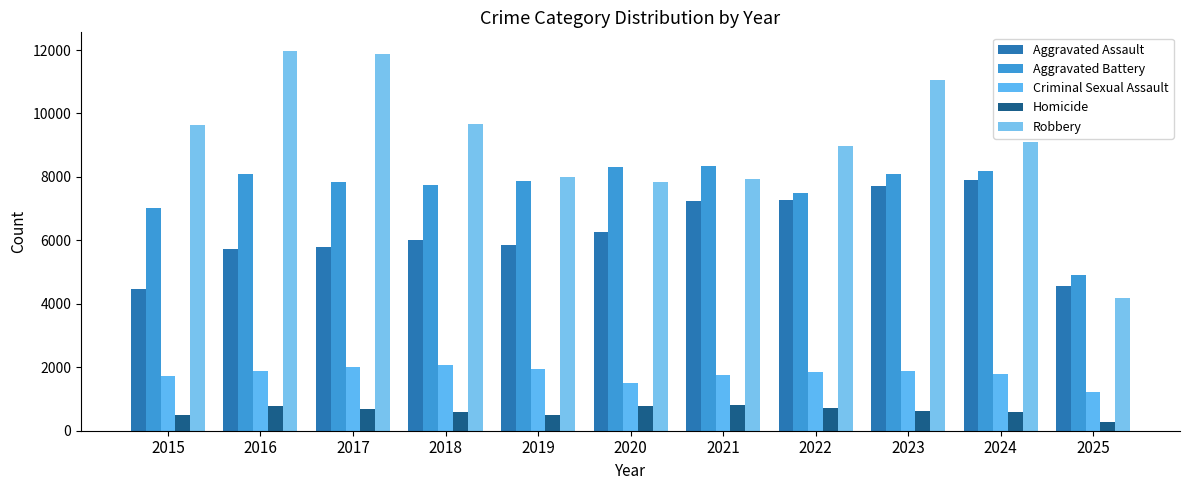

Rank the series at 2021 from highest to lowest value.

Aggravated Battery, Robbery, Aggravated Assault, Criminal Sexual Assault, Homicide